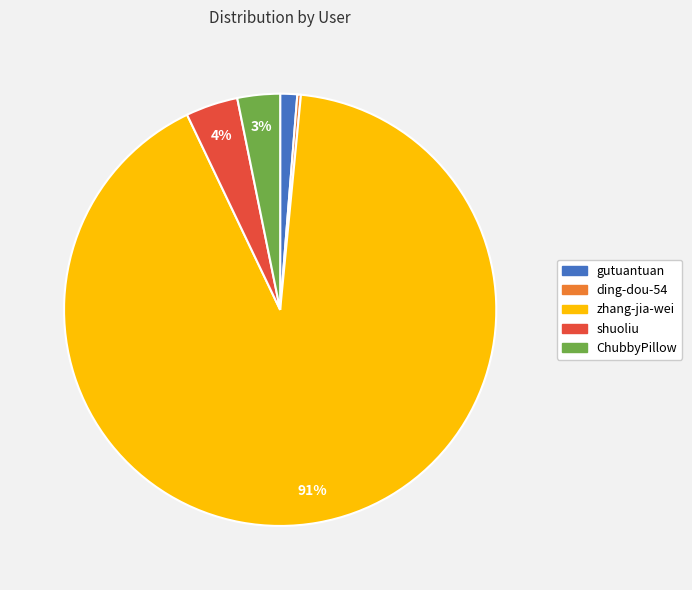

Does zhang-jia-wei account for over 50% of the chart?

Yes